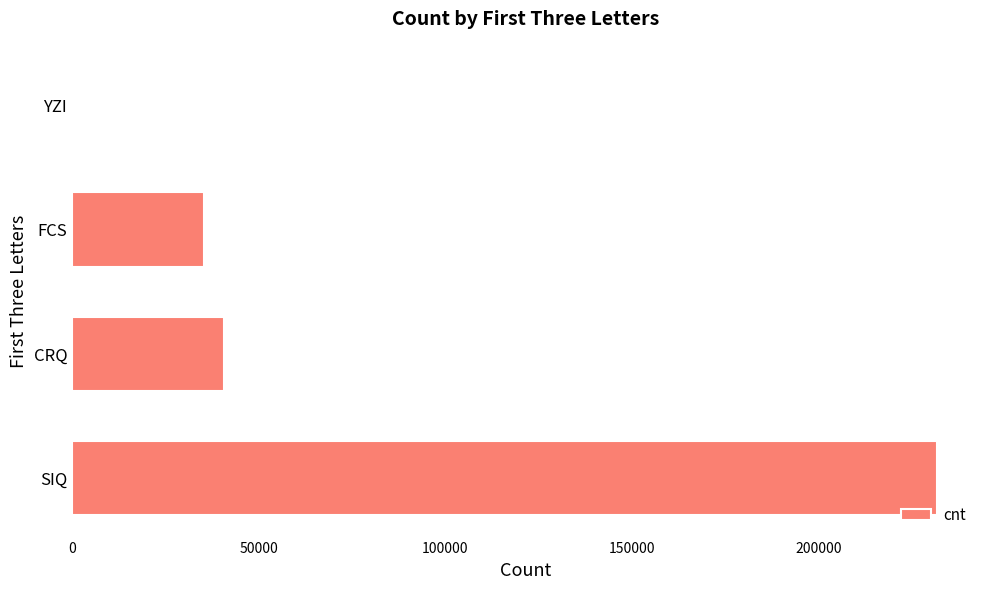

What is the ratio of the value at FCS to the value at CRQ?

0.9